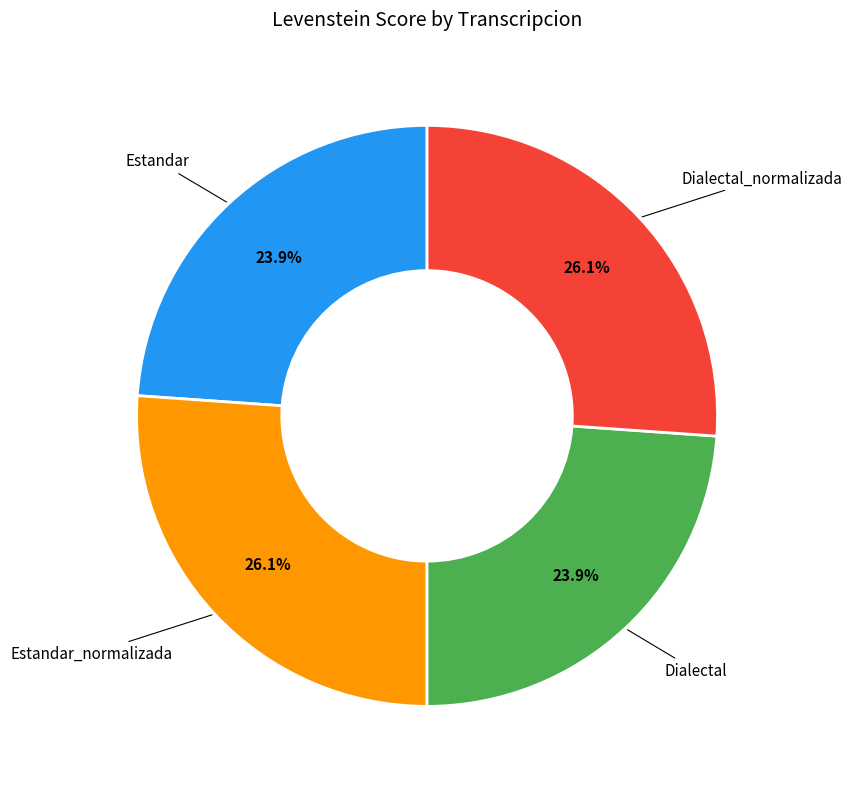

Does any single category account for the majority?

No